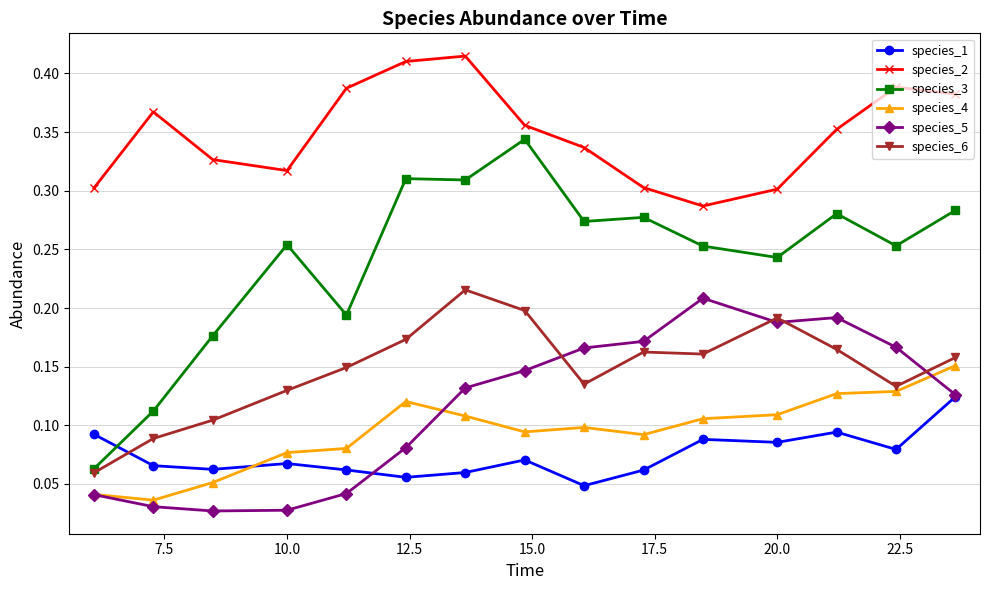

True or false: species_3 has more than 0 points higher than both neighbors.

True